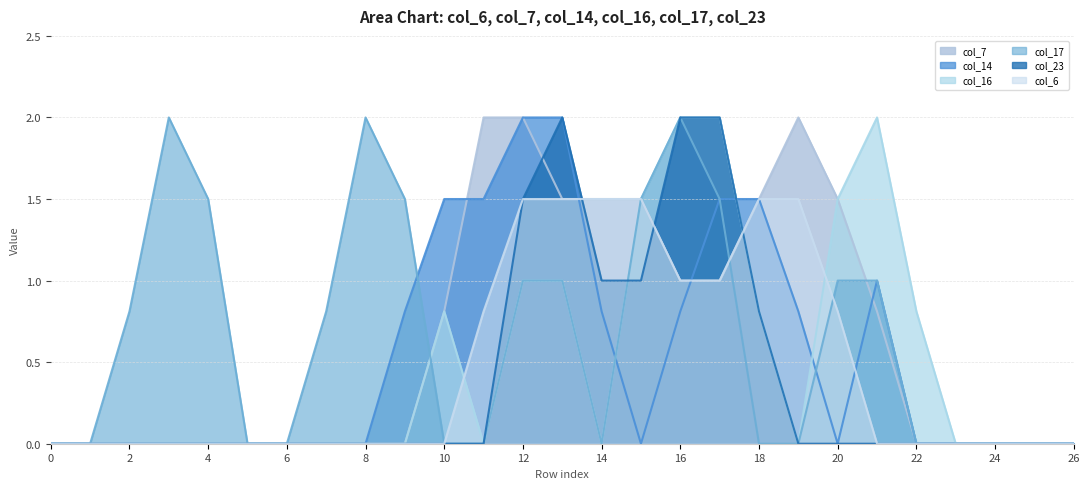

Between which two adjacent categories do col_23 and col_14 first intersect?

17 and 18